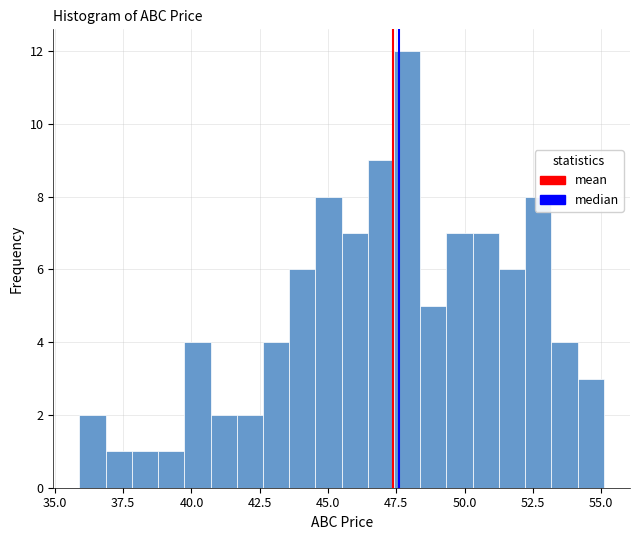

Around what value on the x-axis is the tallest bar? Give the approximate position of its centre, as read against the axis.

48.0